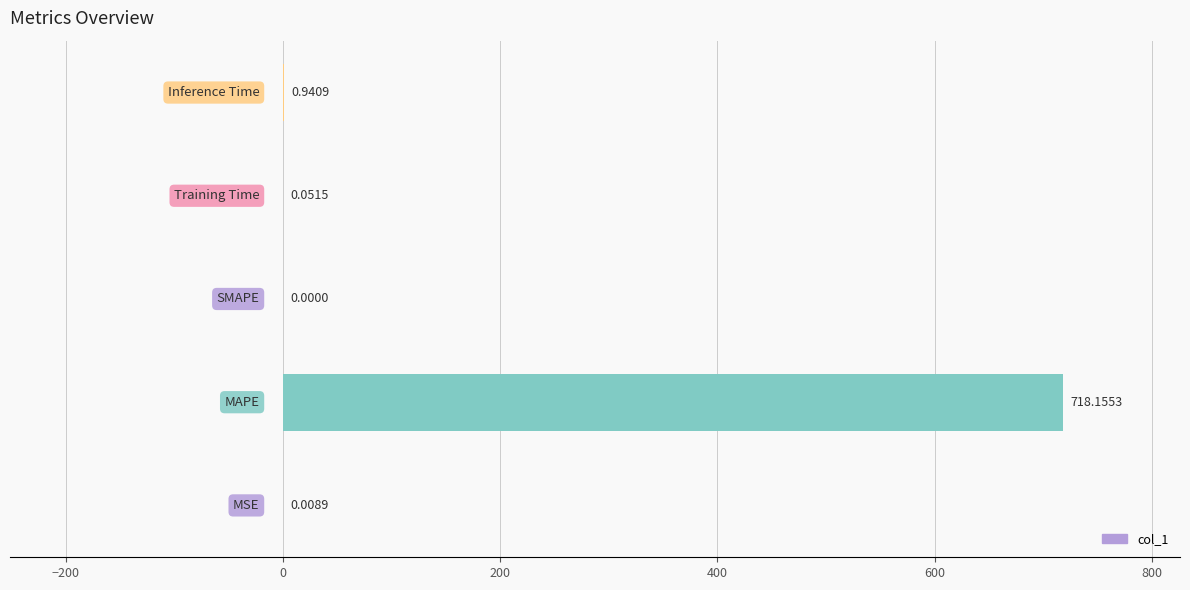

How many data points are above 0?

4